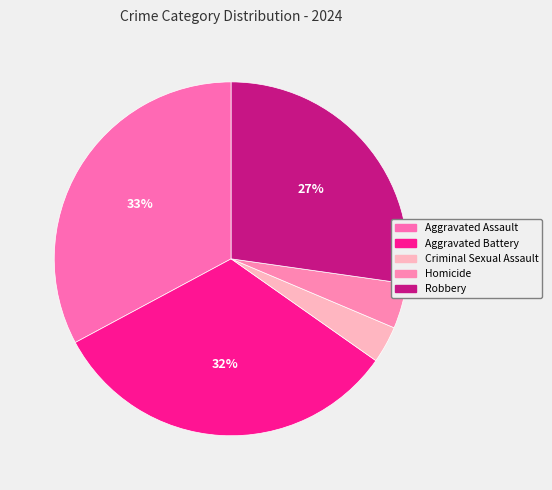

Count the number of slices in the pie.

5